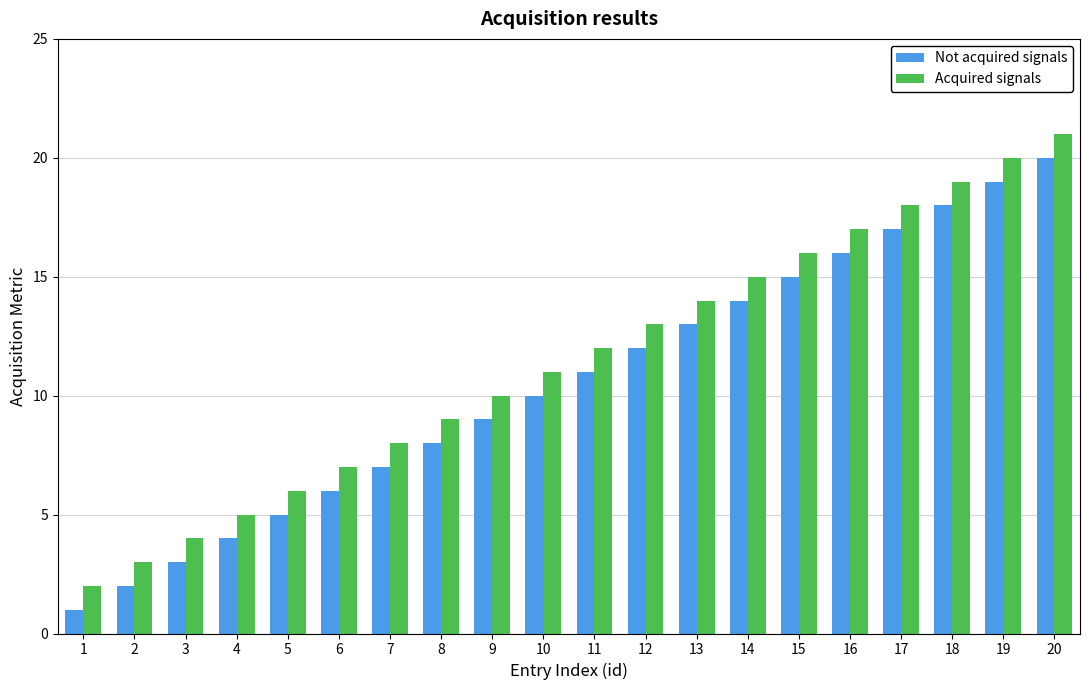

How many data points does each series have?

20